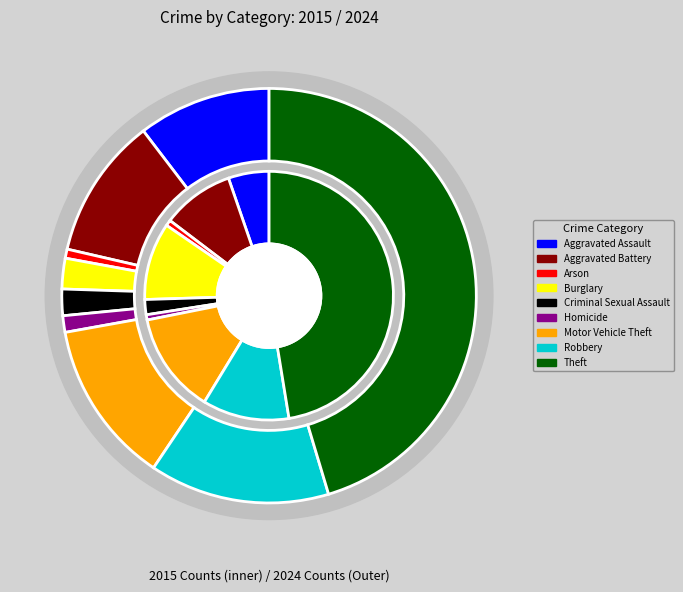

Is it true that Theft is 34% of the pie?

False